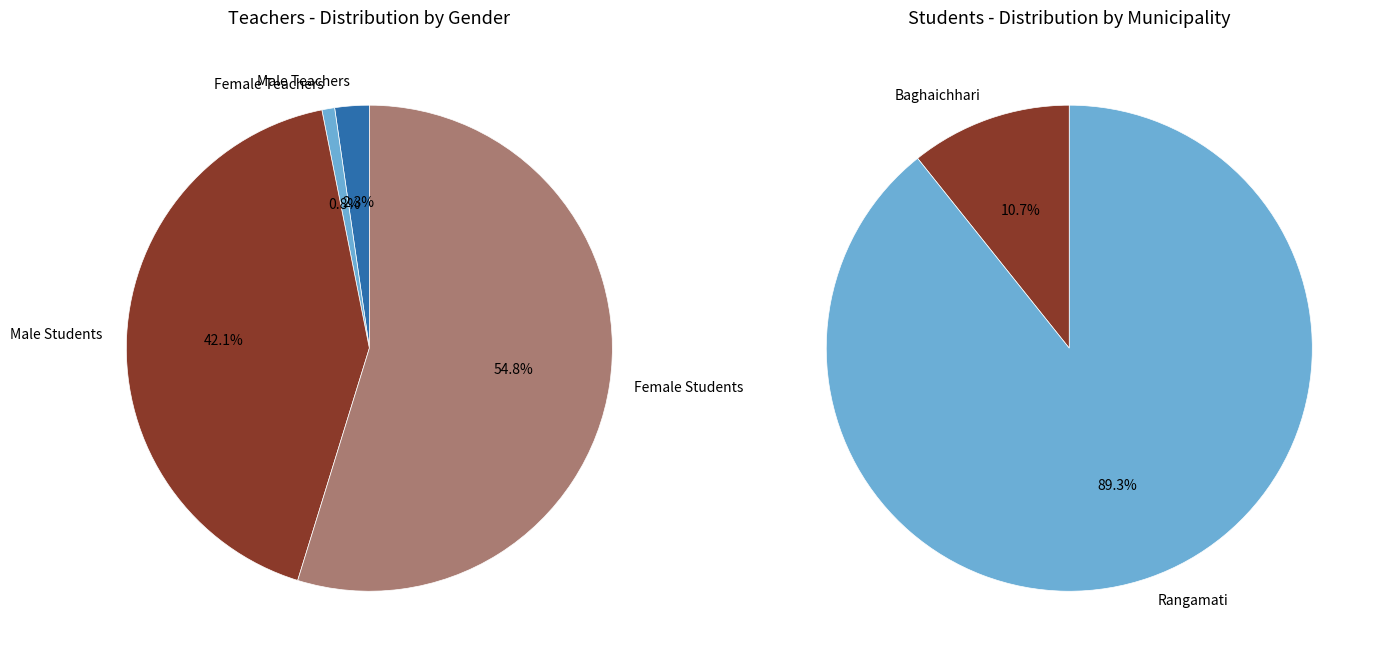

What is the spread (max minus min) of values at Rangamati?

5678